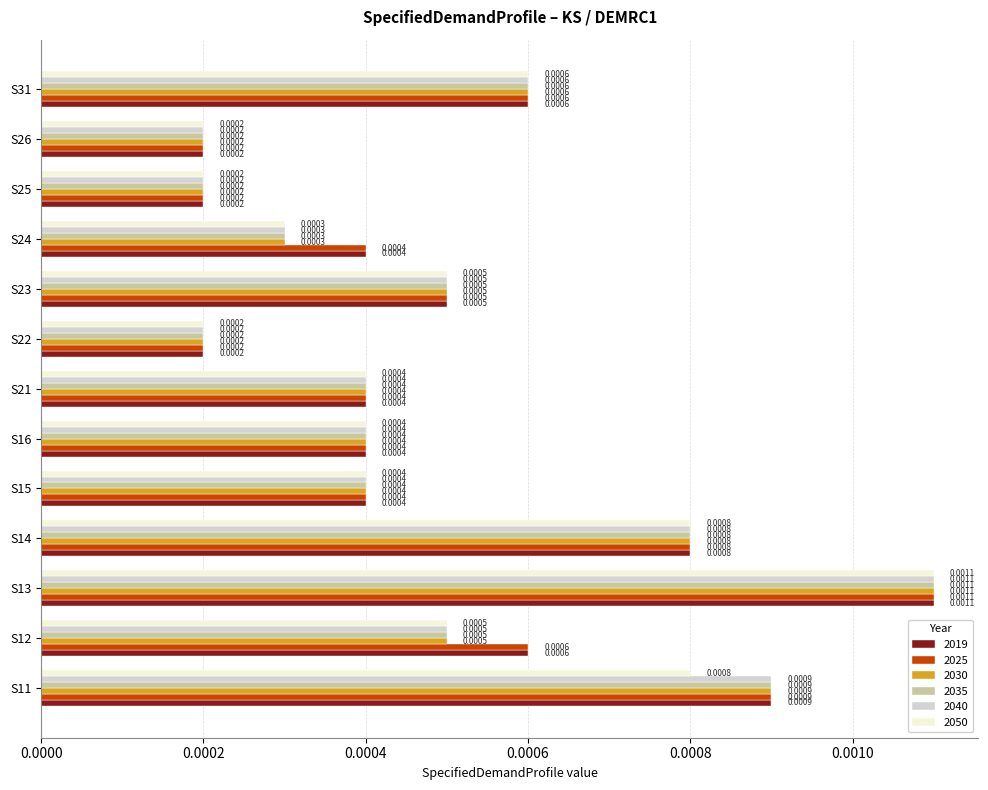

What are all the series names shown in the legend?

2019, 2025, 2030, 2035, 2040, 2050